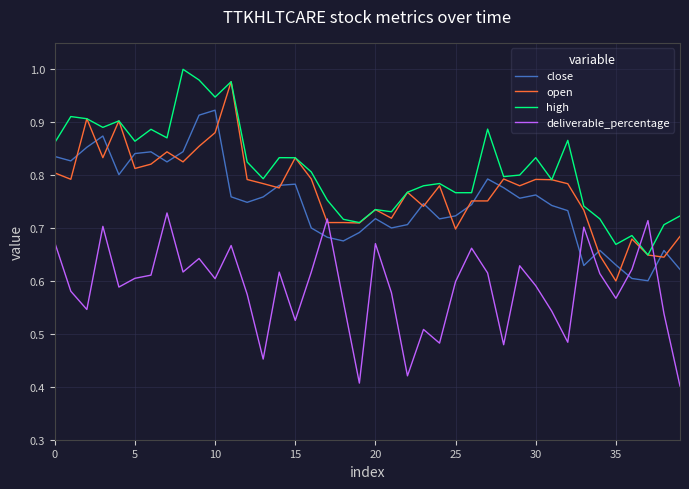

Which series ends up on top after the final intersection of deliverable_percentage and close?

close